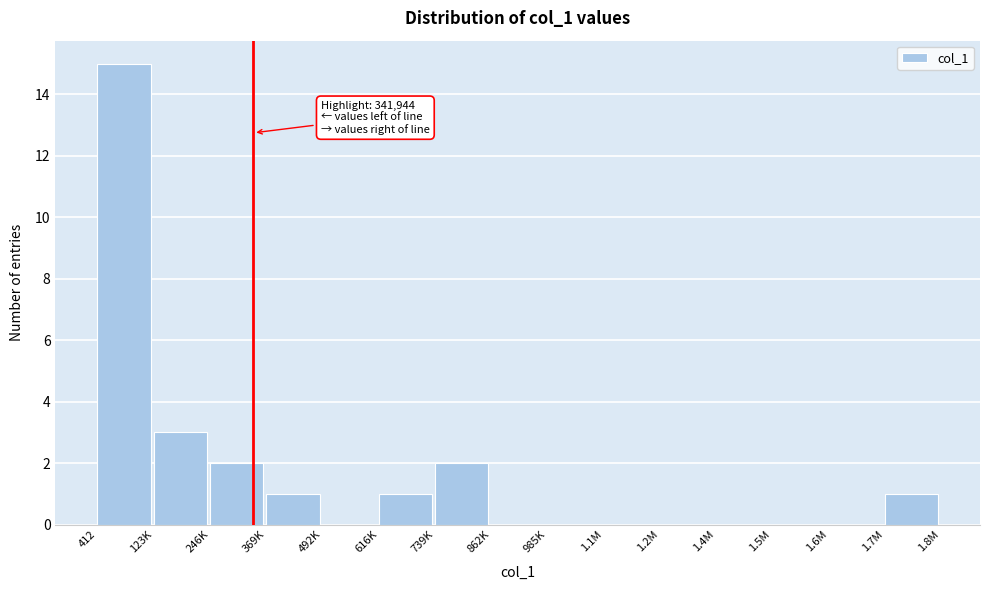

Reading left to right, list all the values displayed in this chart.

412=15	123K=3	246K=2	369K=1	492K=0	616K=1	739K=2	862K=0	985K=0	1.1M=0	1.2M=0	1.4M=0	1.5M=0	1.6M=0	1.7M=1